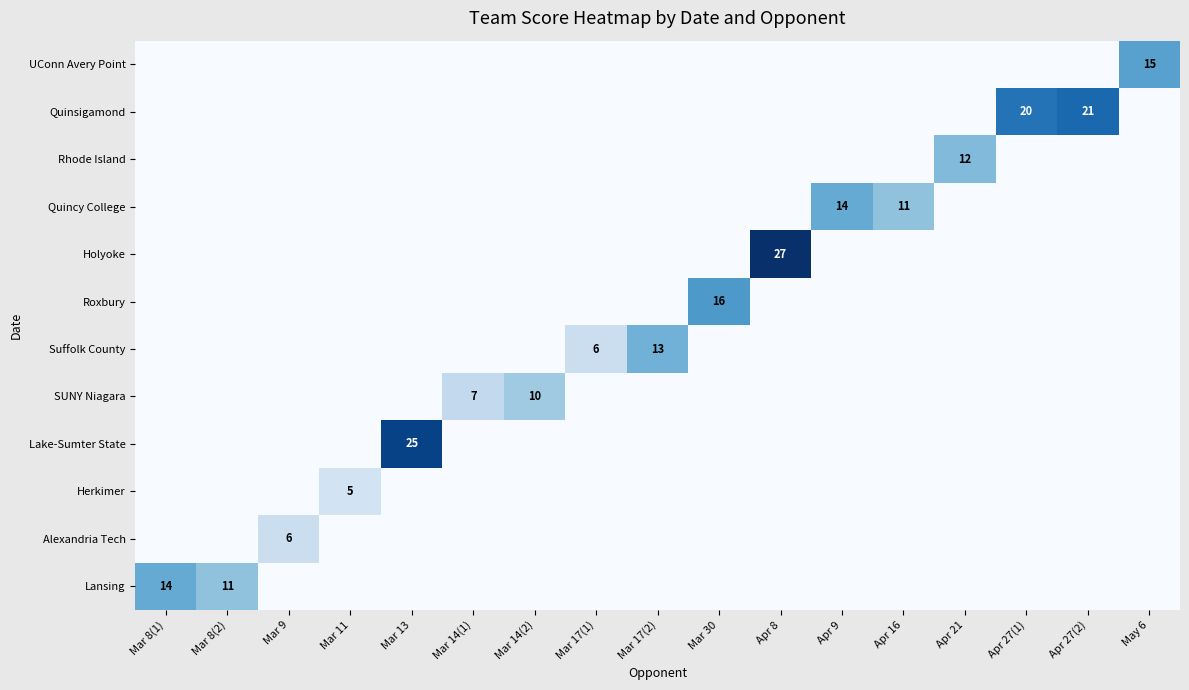

At which category does the chart reach its minimum across all series?

Mar 9